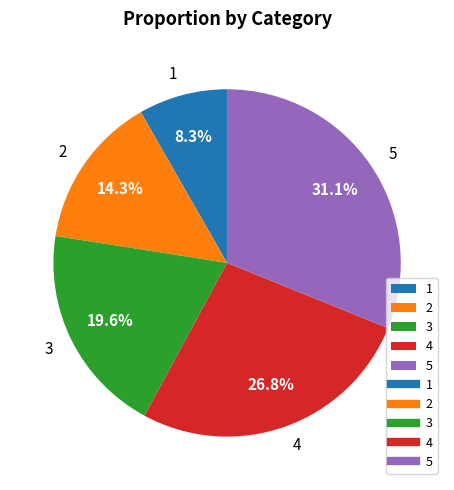

What is the ratio of the value at 1 to the value at 5?

0.3